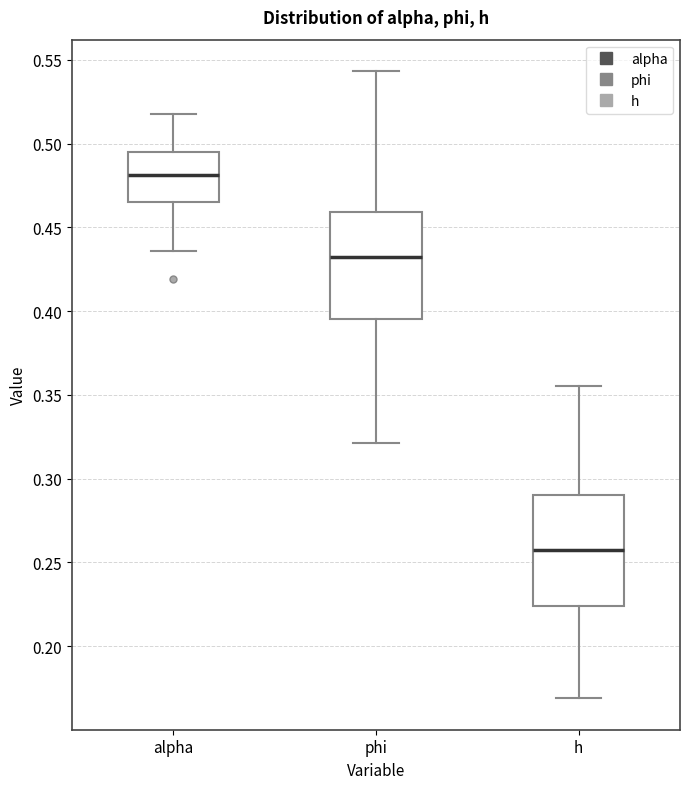

Where is the lower edge of the box for alpha on the y-axis? The values are not printed on the chart, so give them approximately, as read against the axis.

0.465